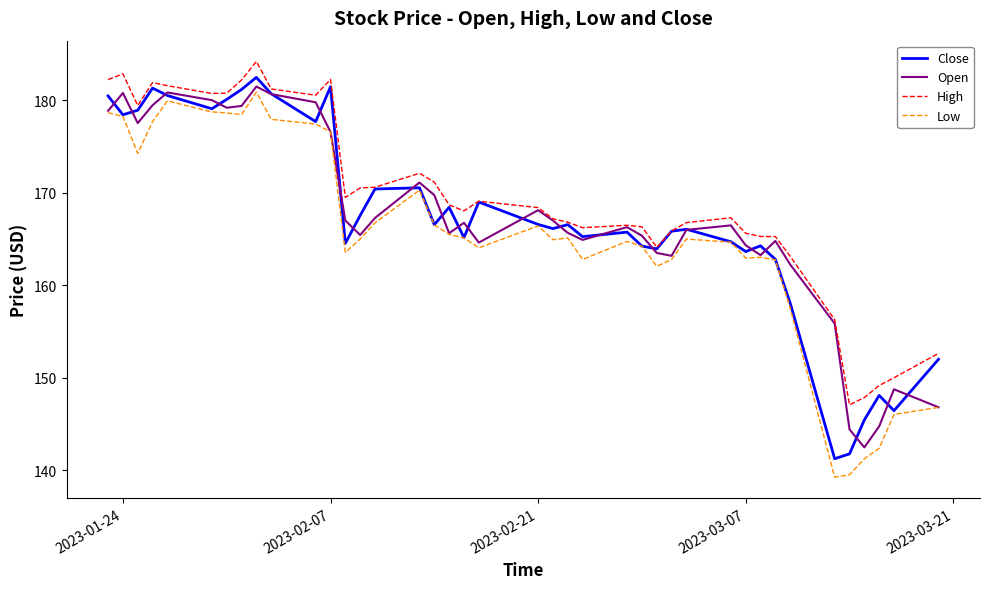

What is the highest value of the Low series?

180.9